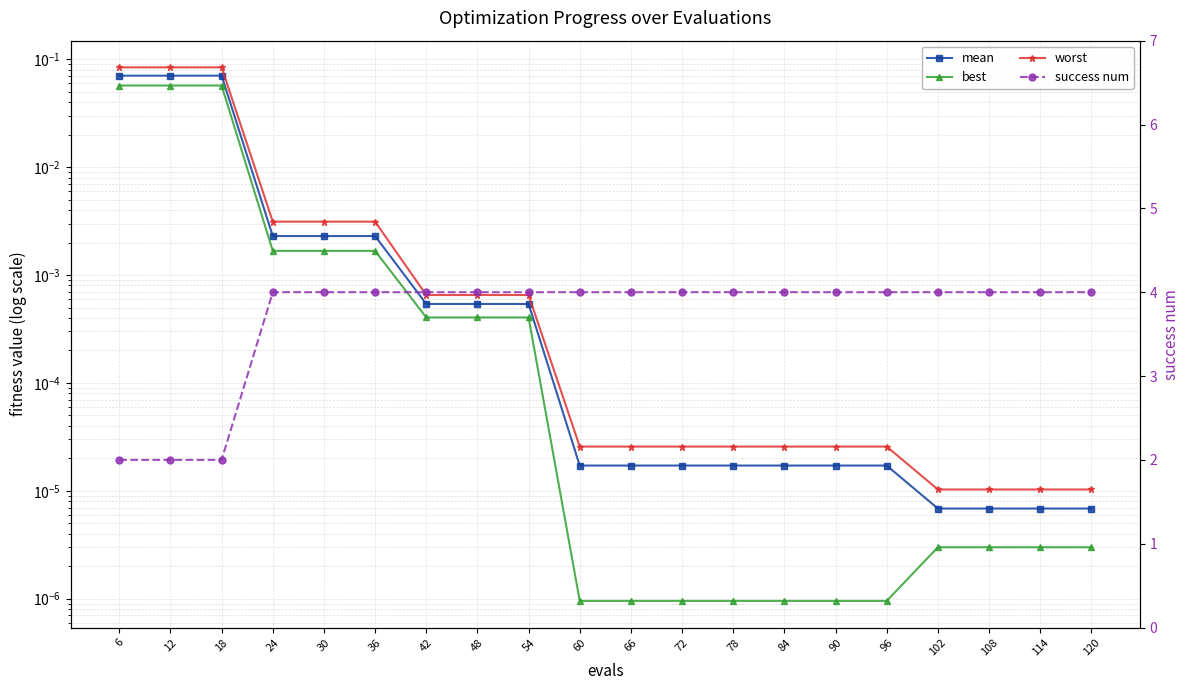

True or false: mean and best intersect in this chart.

False